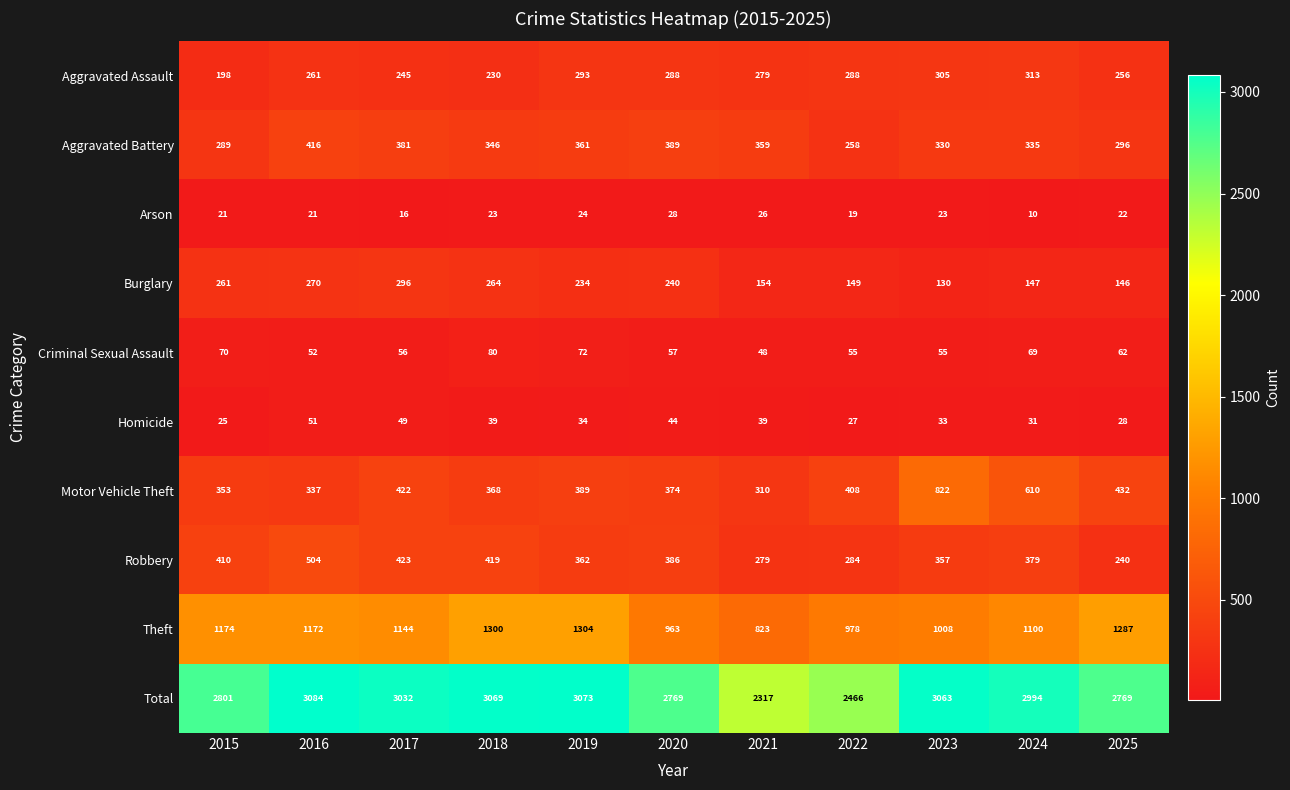

Which category has the highest value in the Aggravated Battery series?

2016